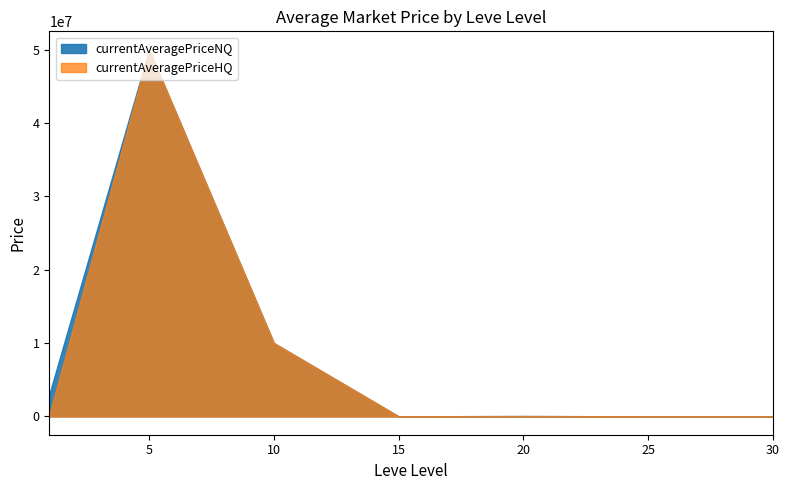

What is the minimum value shown in the chart?

5933.3